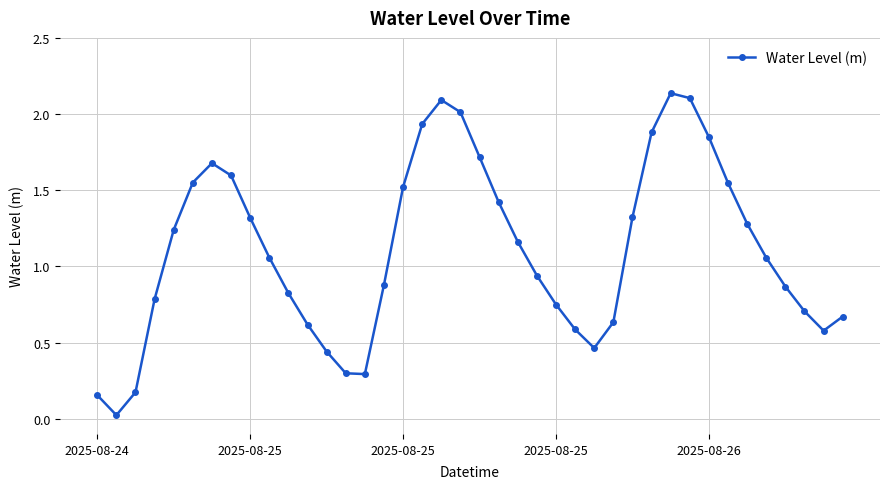

What is the sum of all values?

44.2